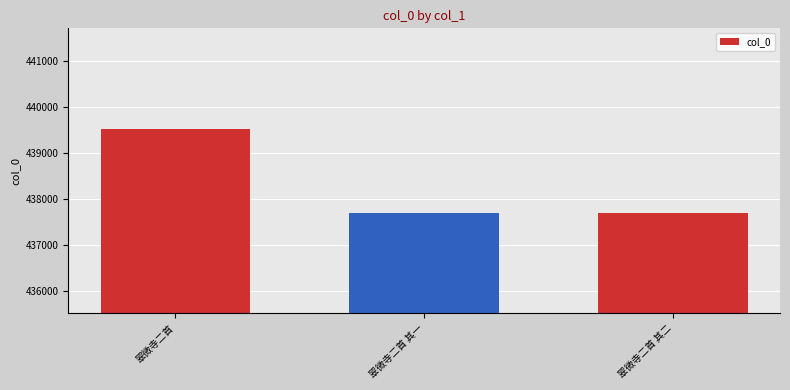

What is the greatest value displayed?

439515